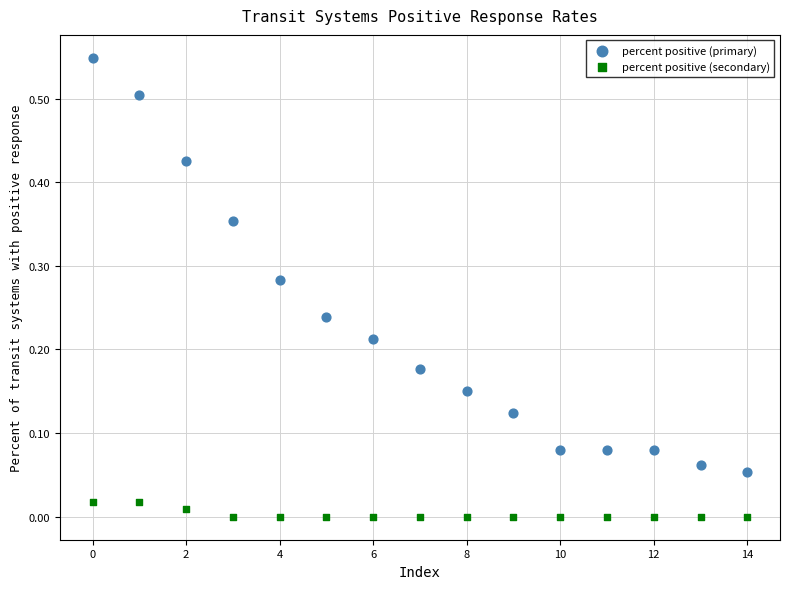

Which series contains the lowest Y value?

percent positive (secondary)